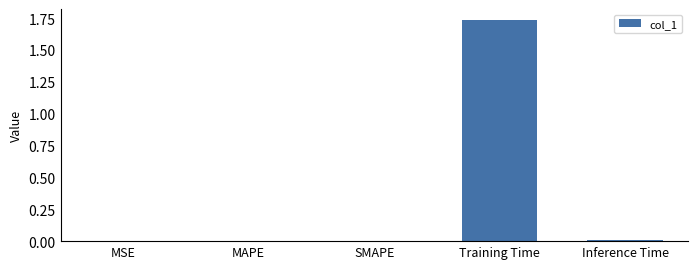

The chart shows a value of 0.0 at MAPE. True or false?

True